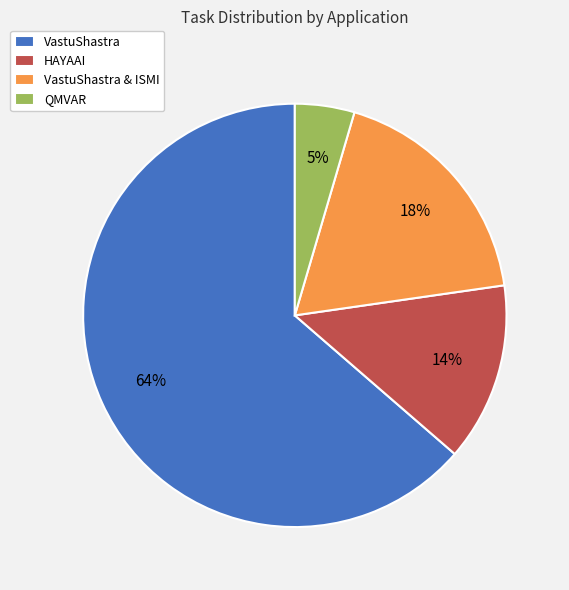

How many segments does this pie chart have?

4